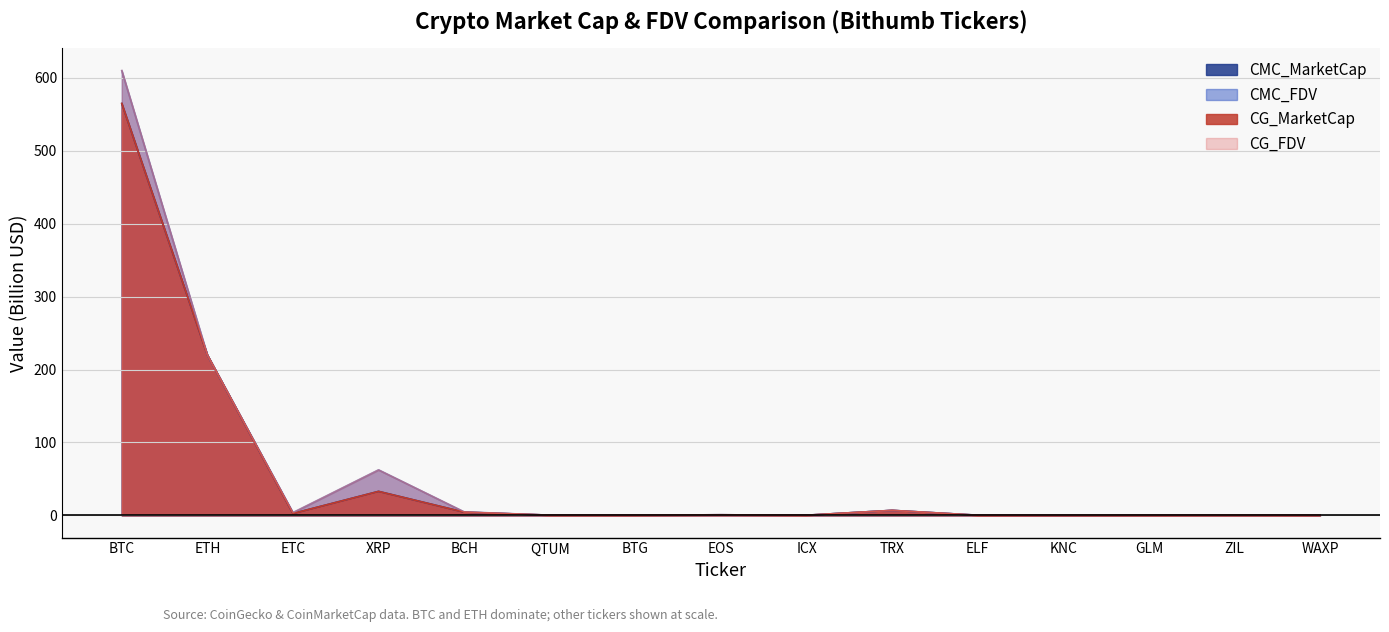

At which category does CG_FDV reach its first local peak?

XRP